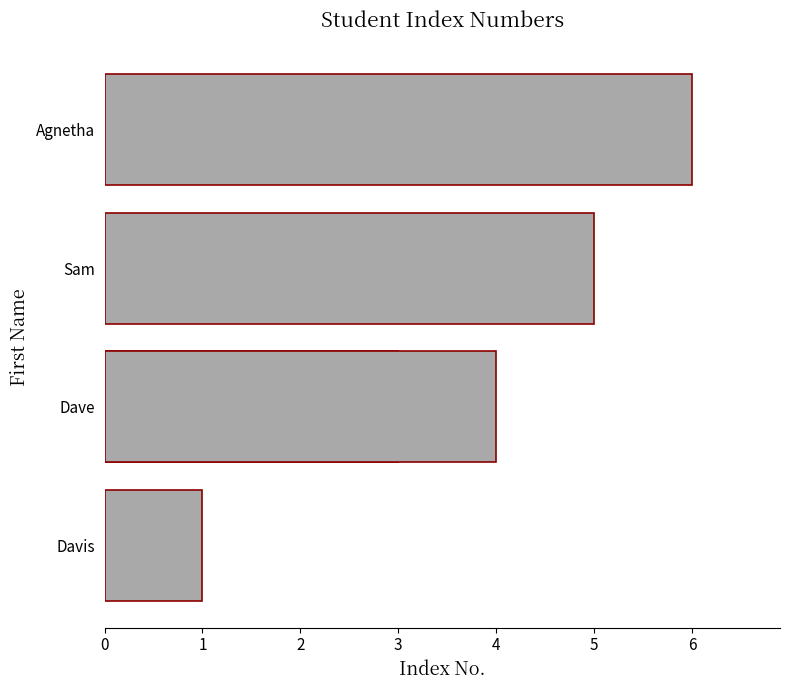

Are the bars horizontal?

Yes